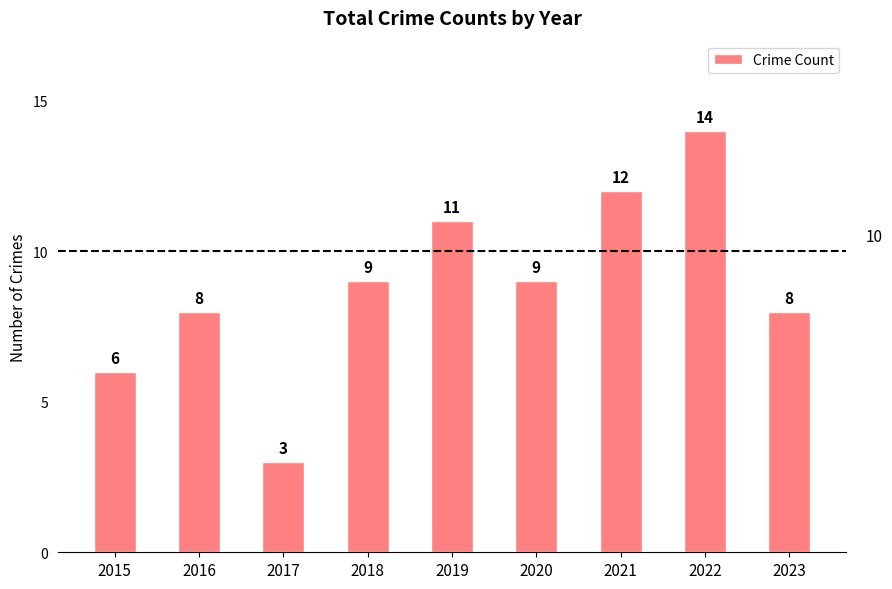

What is the value of the 2nd bar from the left?

8